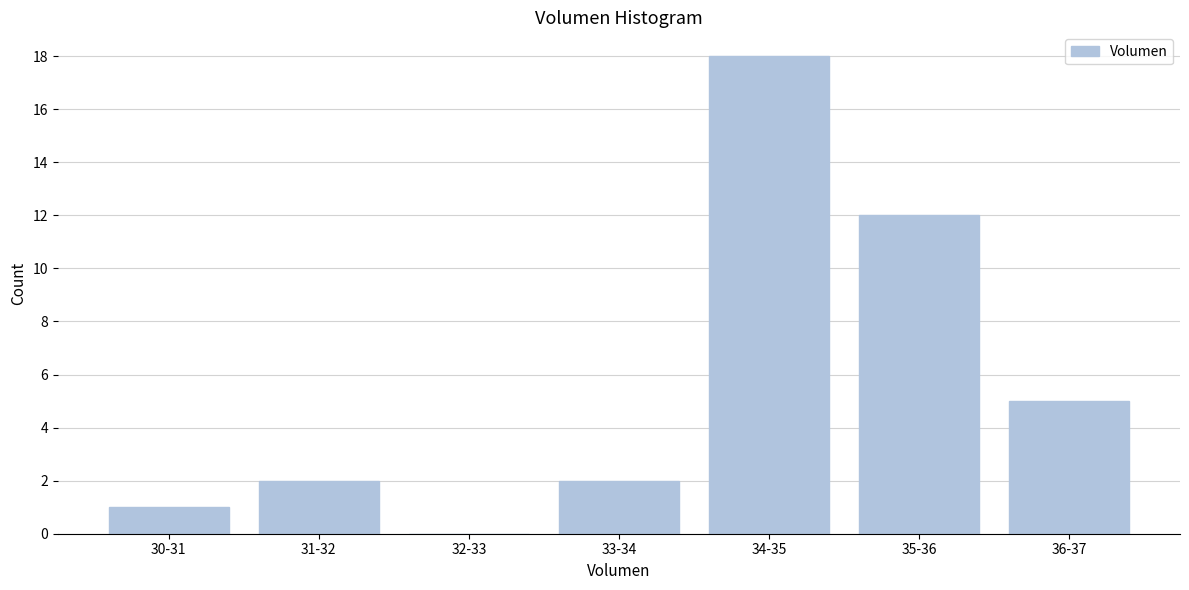

Reading left to right, extract all data points from this chart.

30-31=1	31-32=2	32-33=0	33-34=2	34-35=18	35-36=12	36-37=5